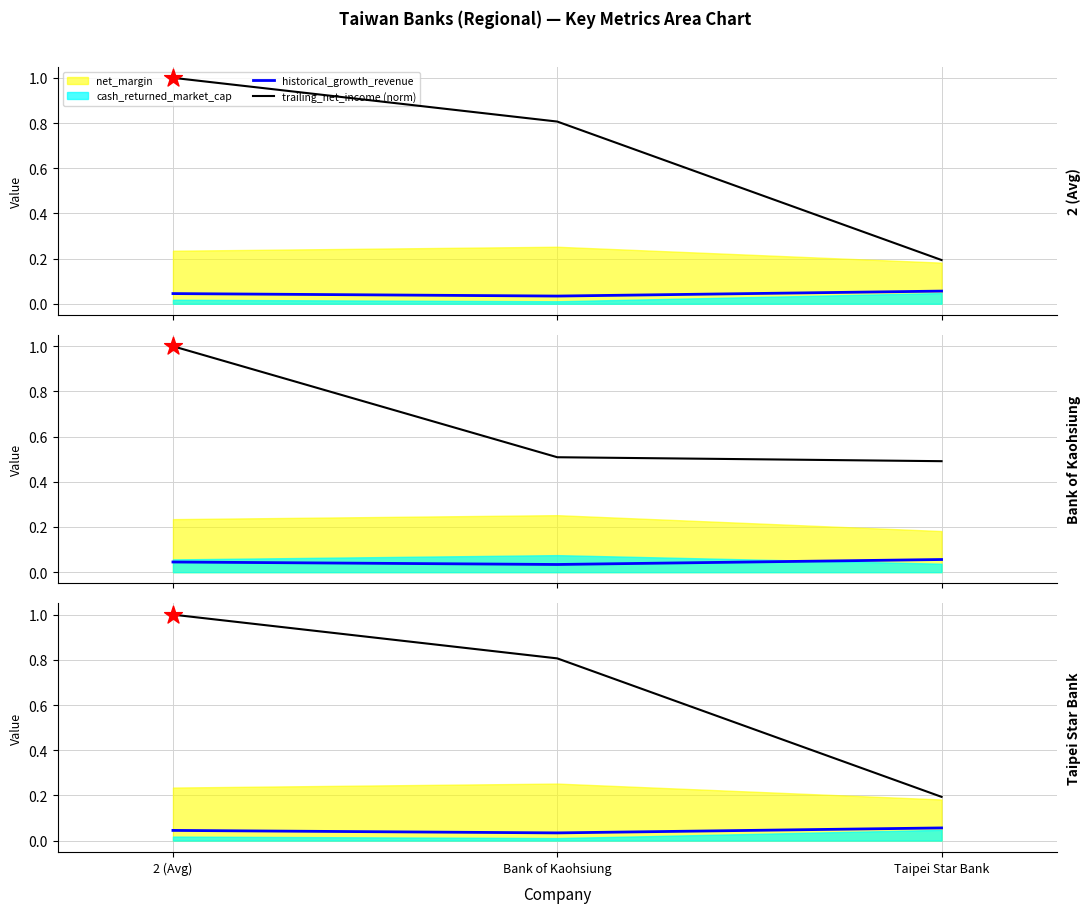

At which category is the sum across all series the highest?

2 (Avg)